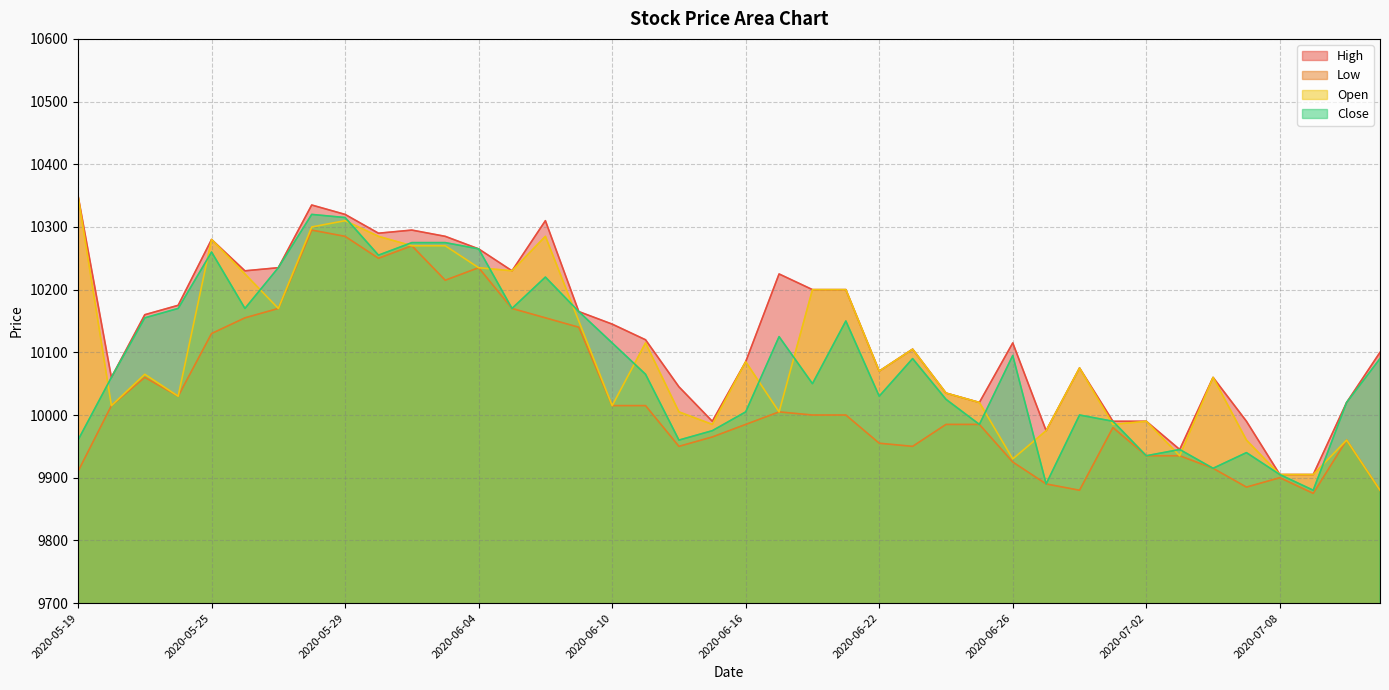

At which category does High reach its first local peak?

2020-05-25